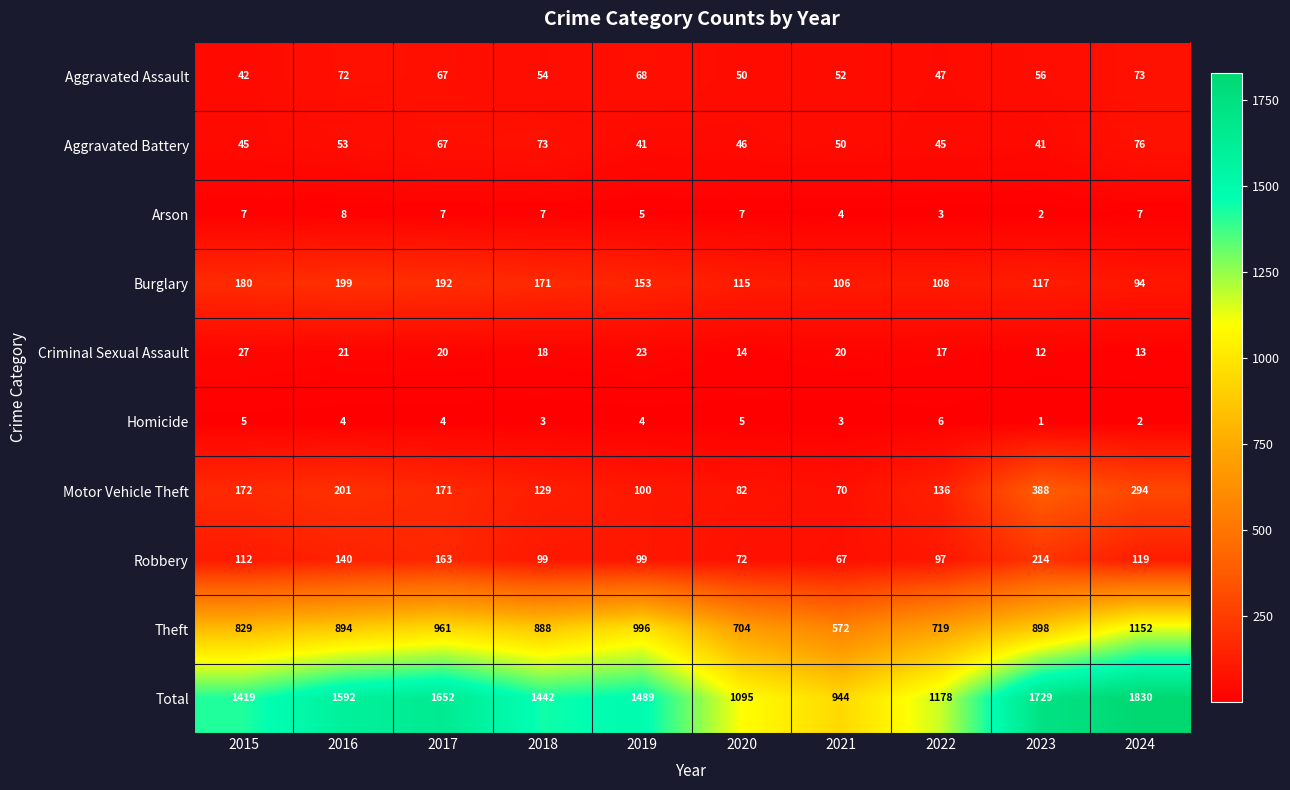

What is the difference between the maximum and minimum values in the Aggravated Assault series?

31